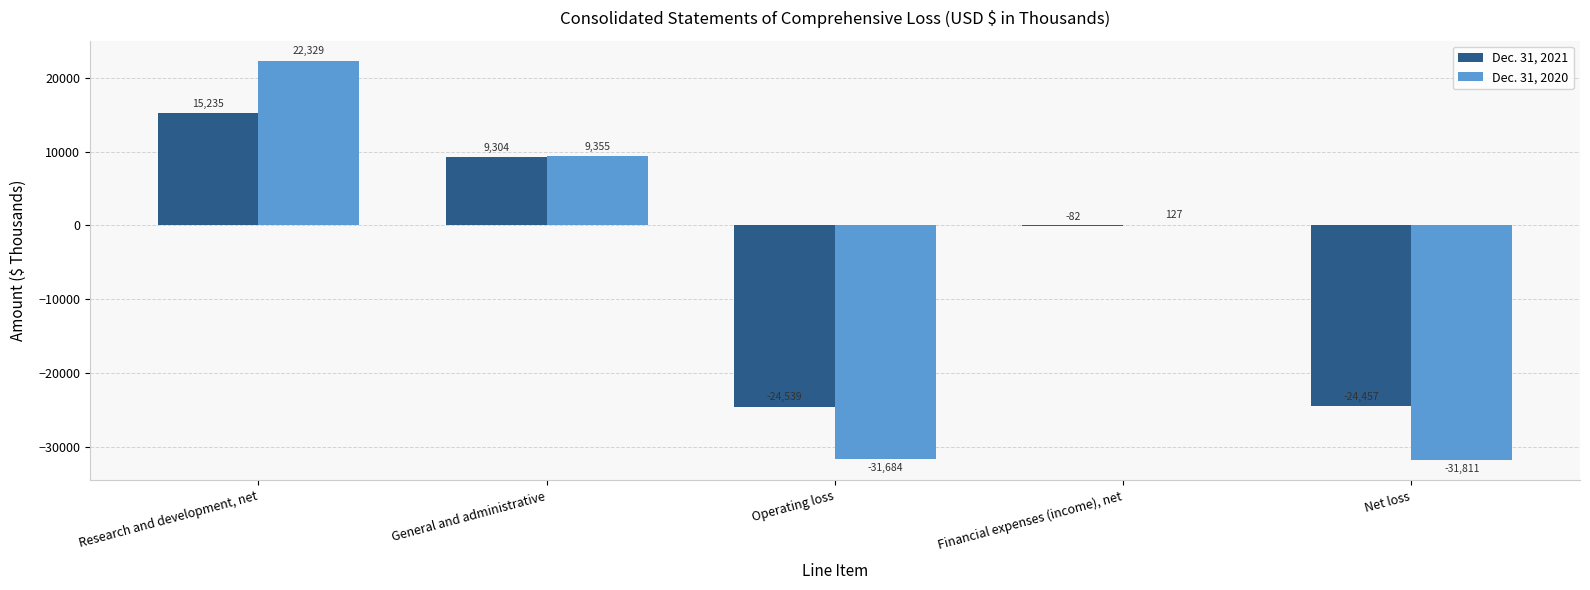

What is the difference between the Dec. 31, 2020 values at Net loss and Operating loss?

127